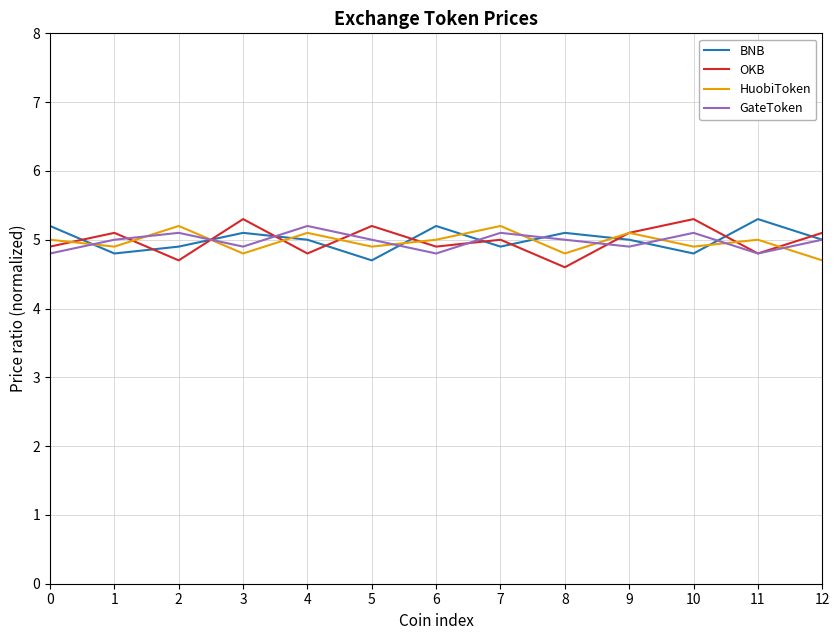

What is the average value of the GateToken series?

5.0